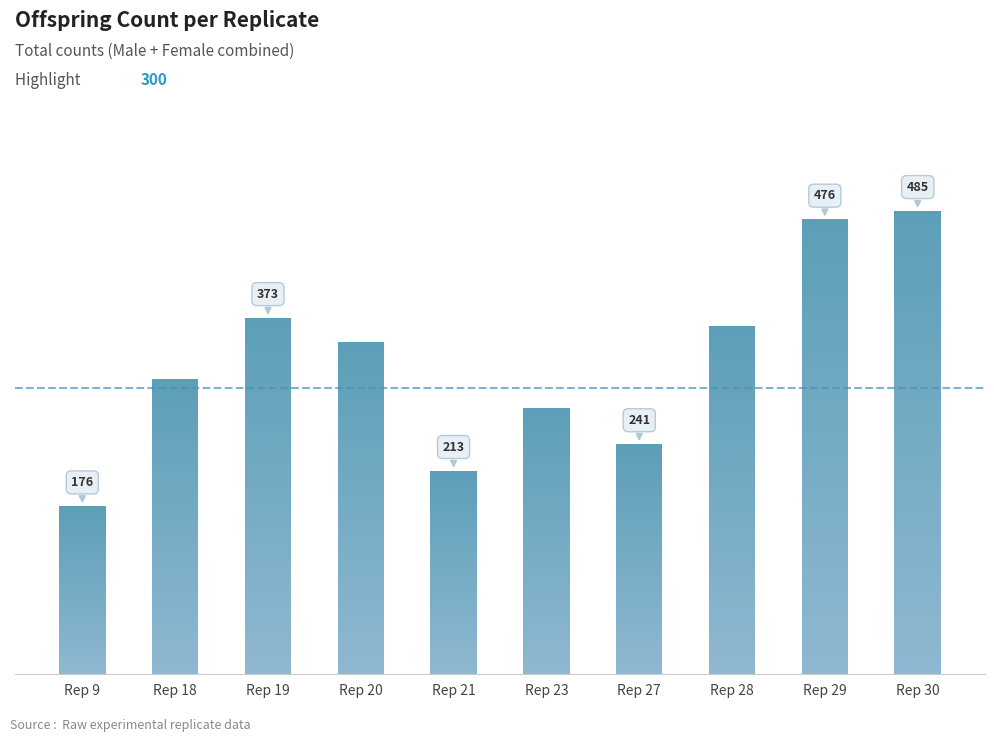

Is it true that the value at 21 is 213?

True